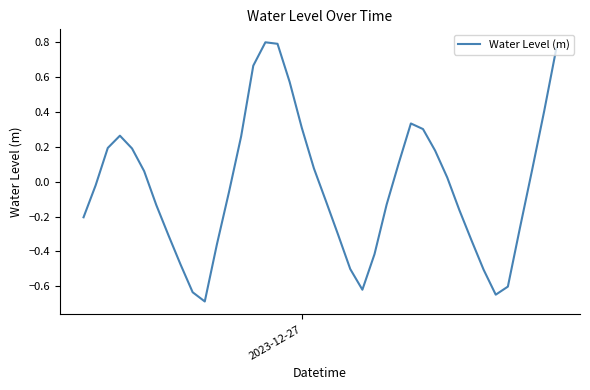

How many lines are shown in the chart?

1